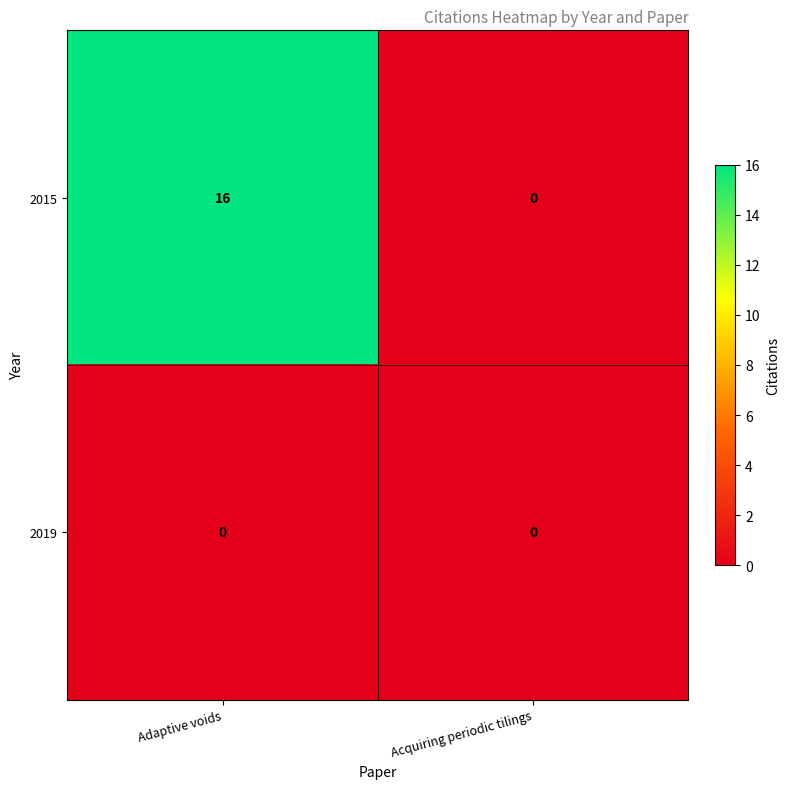

What is the total value across all series at Adaptive voids?

16